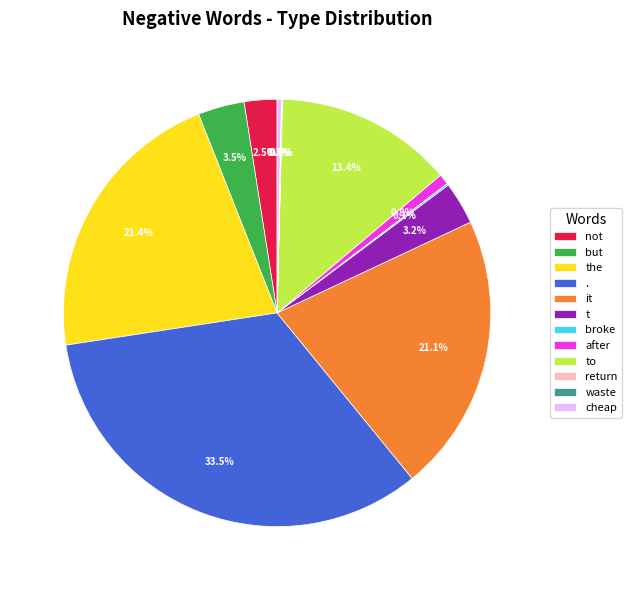

Is the the majority of the pie?

No